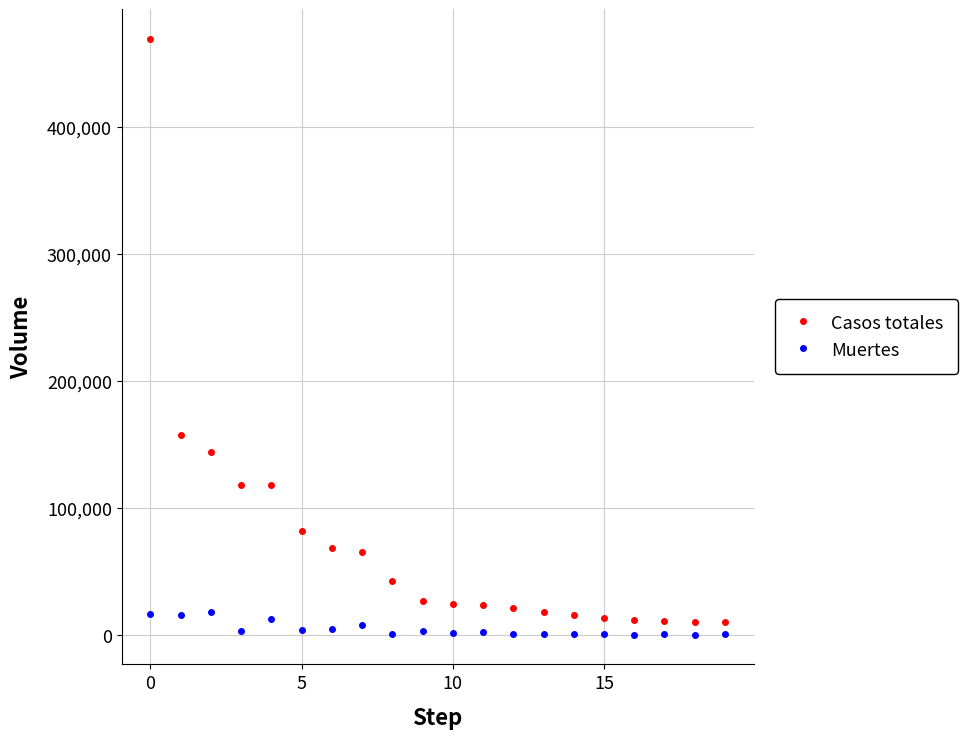

What is the sum of all Casos totales values?

1447754